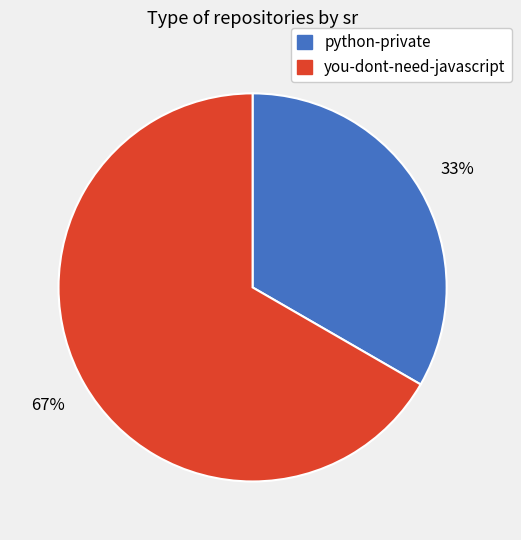

To the nearest percent, what percentage of the pie is python-private?

33%